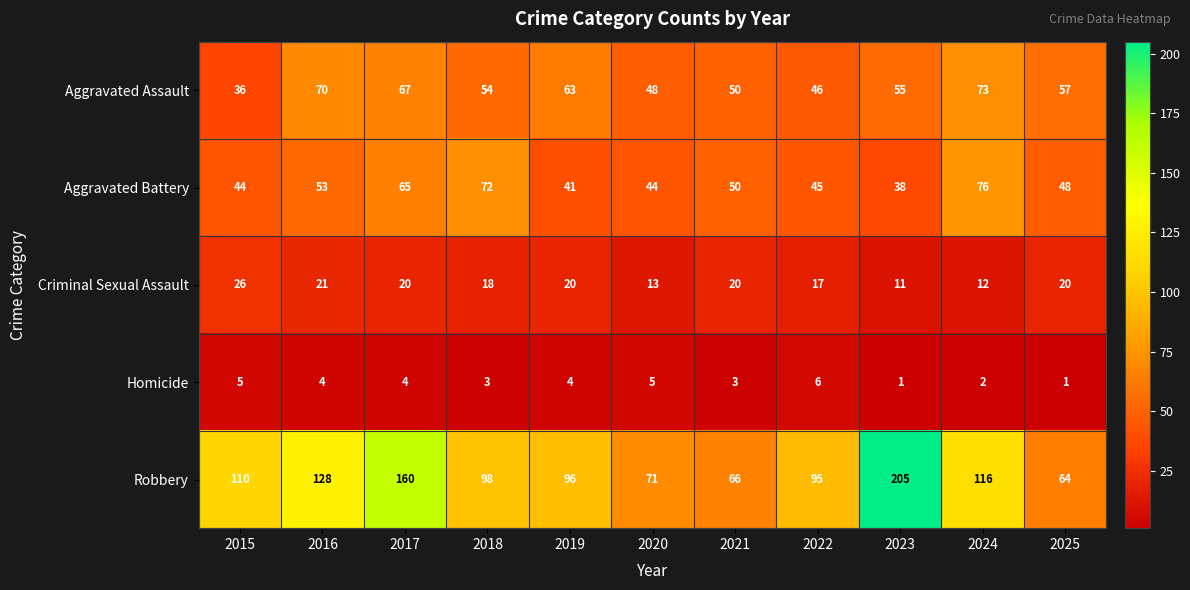

Which category has the highest value across all series?

2023